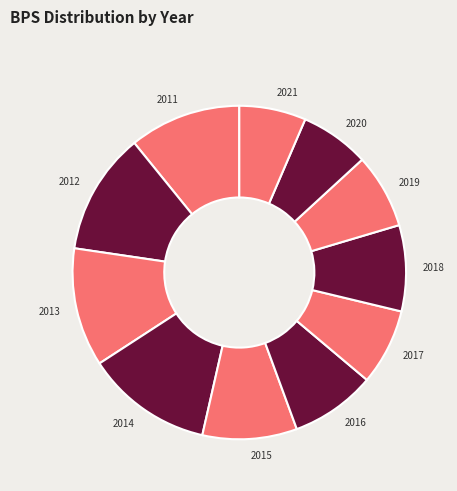

How many slices are in this pie chart?

11